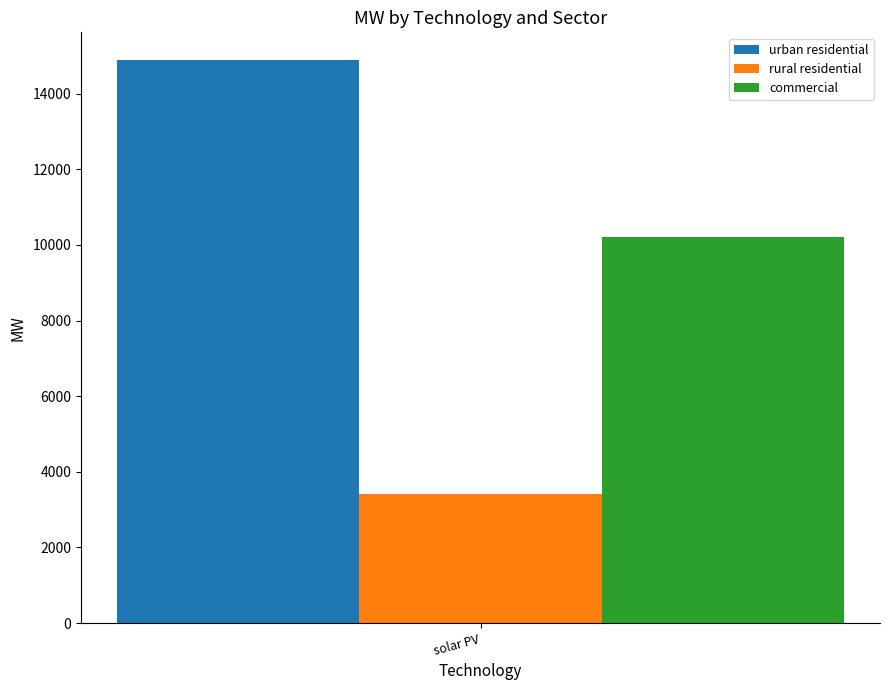

Rank the series at solar PV from lowest to highest value.

rural residential, commercial, urban residential